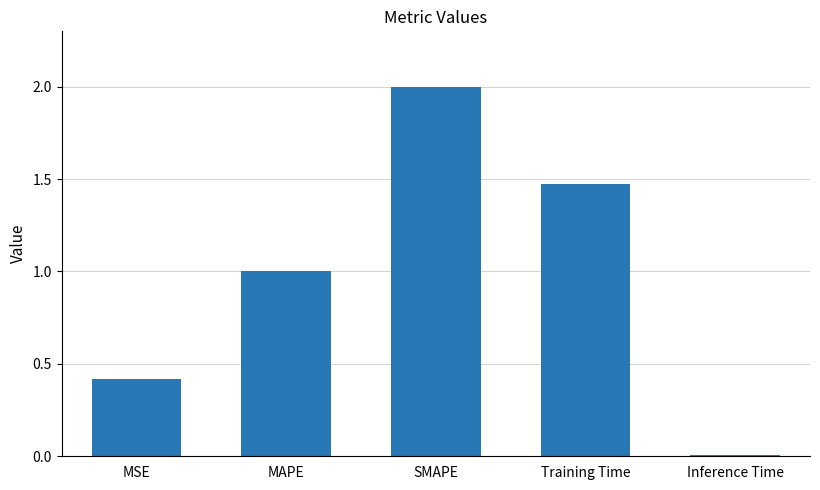

List the labels in order of value, largest first.

SMAPE, Training Time, MAPE, MSE, Inference Time